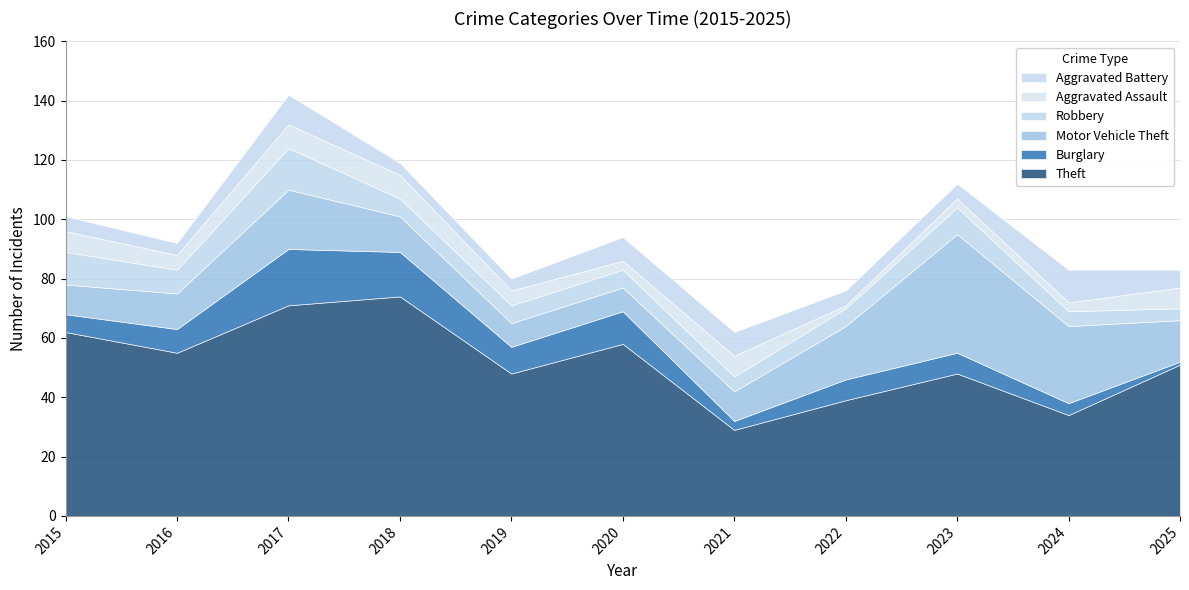

Reading right to left, list all the values displayed in this chart.

Theft: 2025=51	2024=34	2023=48	2022=39	2021=29	2020=58	2019=48	2018=74	2017=71	2016=55	2015=62
Burglary: 2025=1	2024=4	2023=7	2022=7	2021=3	2020=11	2019=9	2018=15	2017=19	2016=8	2015=6
Motor Vehicle Theft: 2025=14	2024=26	2023=40	2022=18	2021=10	2020=8	2019=8	2018=12	2017=20	2016=12	2015=10
Robbery: 2025=4	2024=5	2023=9	2022=6	2021=5	2020=6	2019=6	2018=6	2017=14	2016=8	2015=11
Aggravated Assault: 2025=7	2024=3	2023=3	2022=1	2021=7	2020=3	2019=5	2018=8	2017=8	2016=5	2015=7
Aggravated Battery: 2025=6	2024=11	2023=5	2022=5	2021=8	2020=8	2019=4	2018=4	2017=10	2016=4	2015=5